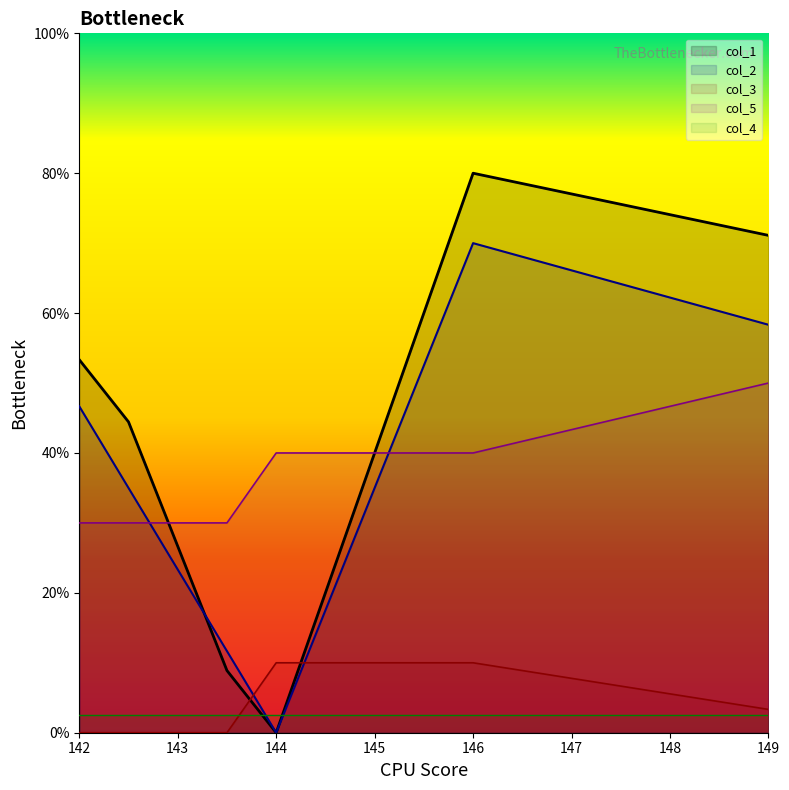

What is the greatest value displayed?

80.0